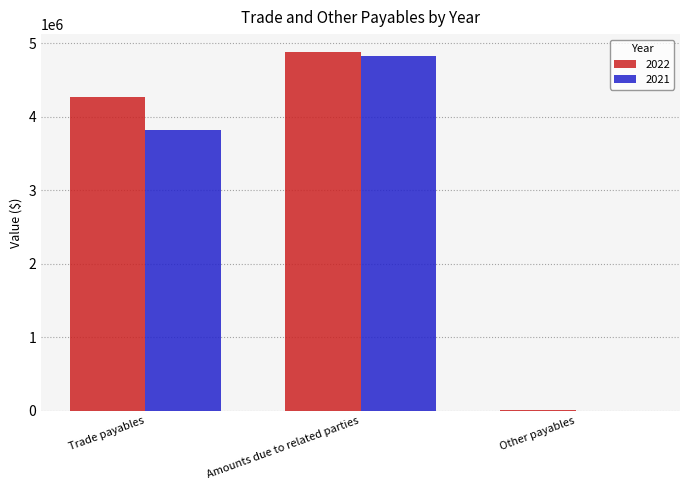

Count the number of data series in this chart.

2